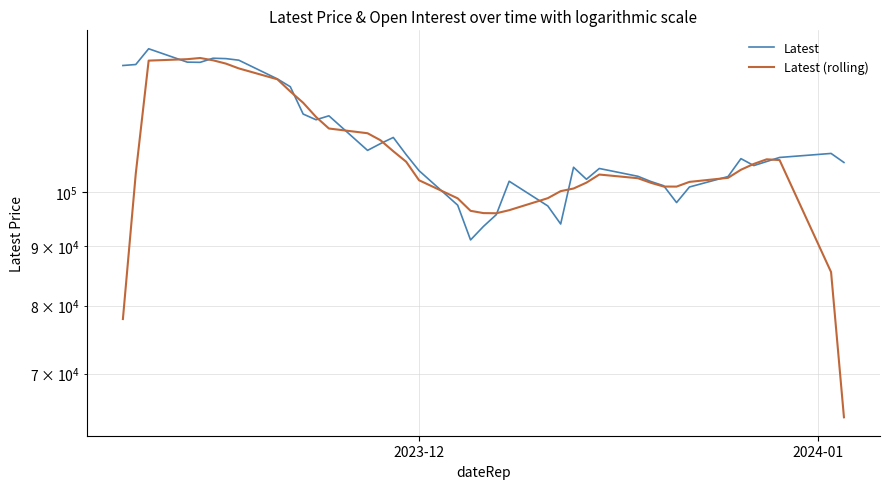

The Latest series shows 72298 at 8. True or false?

False